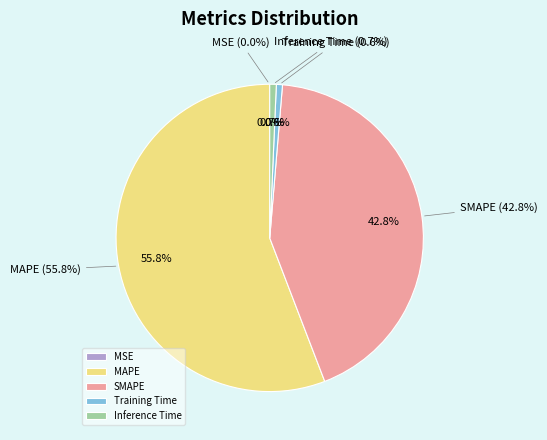

Which category has the smallest portion of the pie?

MSE